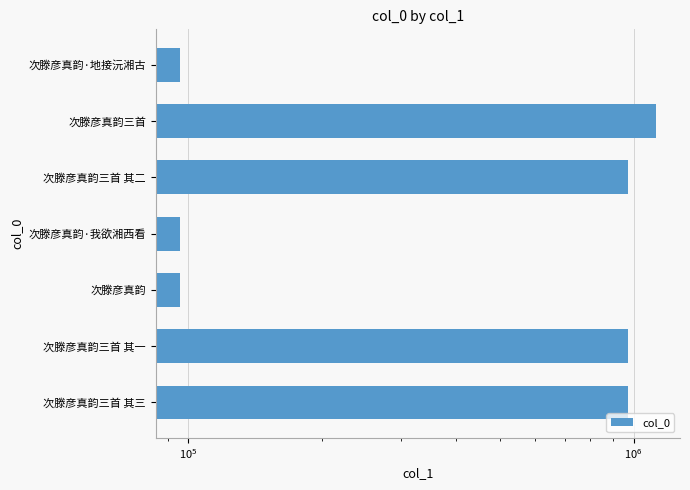

Reading right to left, what are all the values shown in this chart?

95567	1123733	972520	95565	95564	972521	972519